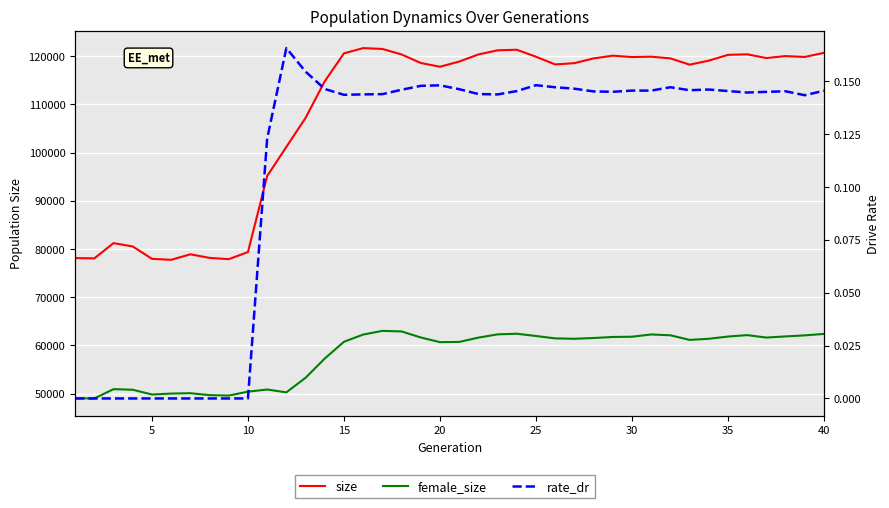

What is the difference between the second highest and minimum values in the female_size series?

13905.0